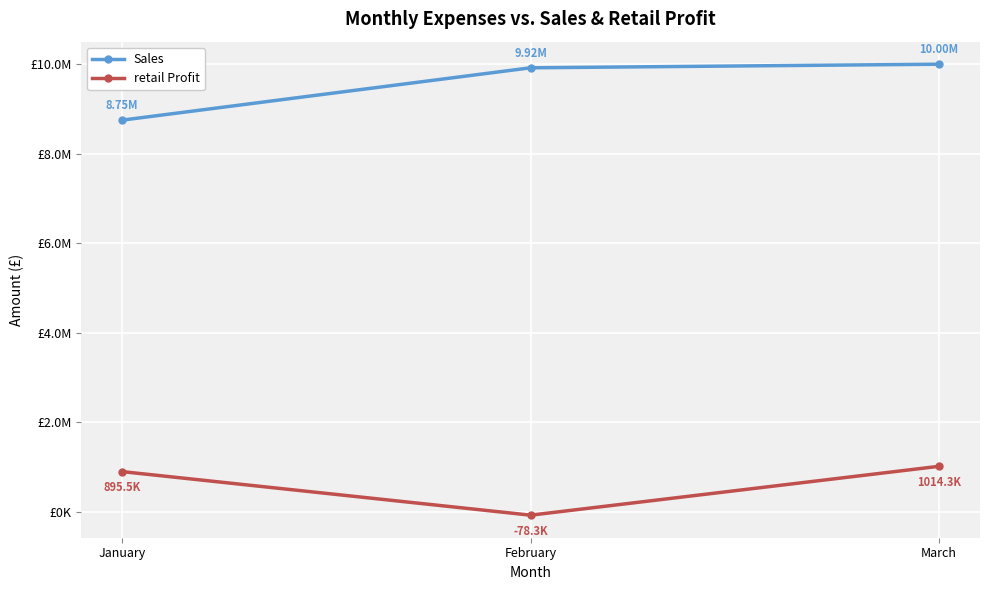

How many retail Profit values are between -78300 and 1014300?

3